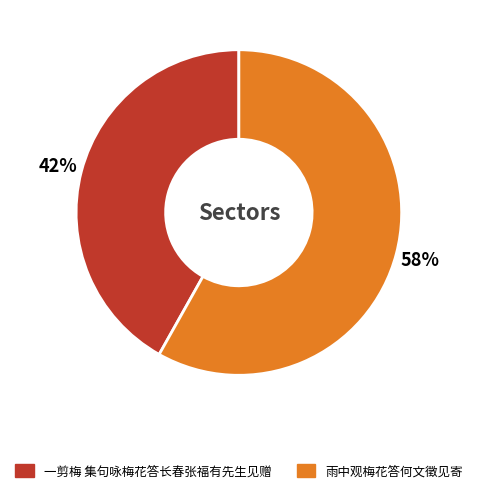

What is the smallest slice in the pie chart?

一剪梅 集句咏梅花答长春张福有先生见赠